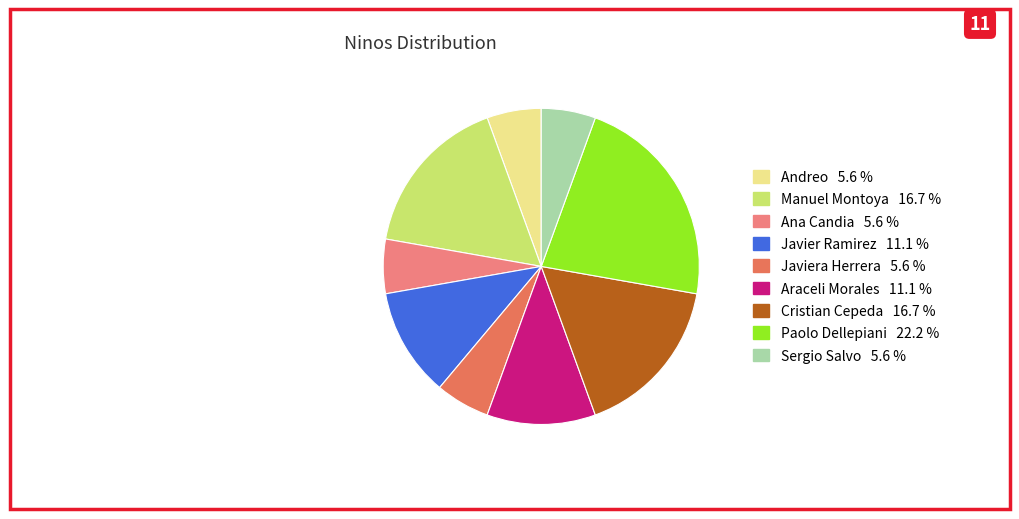

Is there any slice that represents more than half of the pie?

No